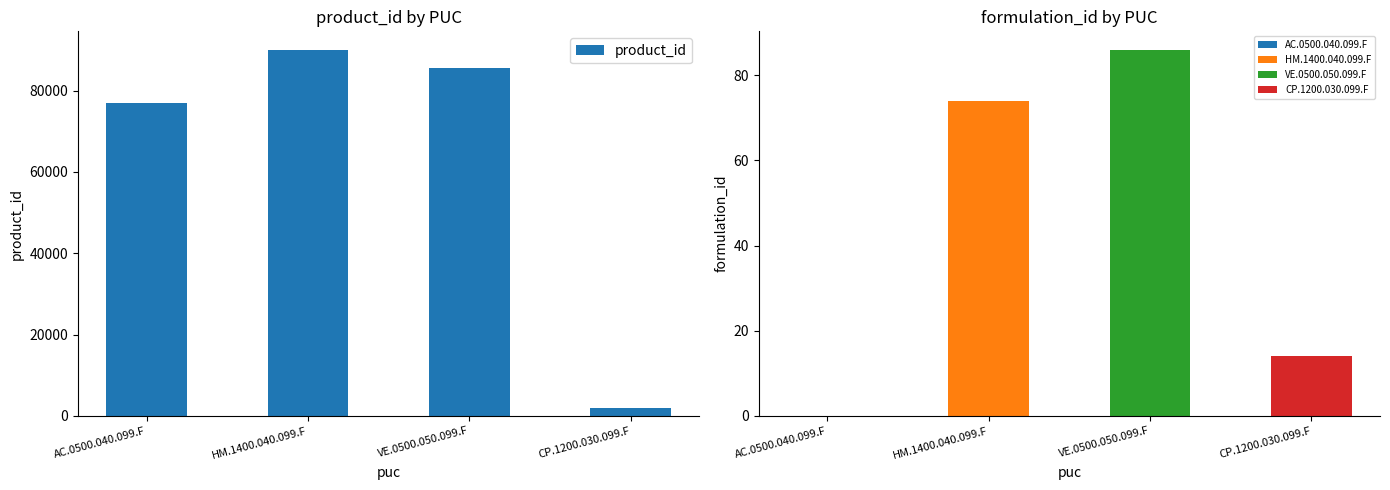

What is the maximum value shown in the chart?

90071